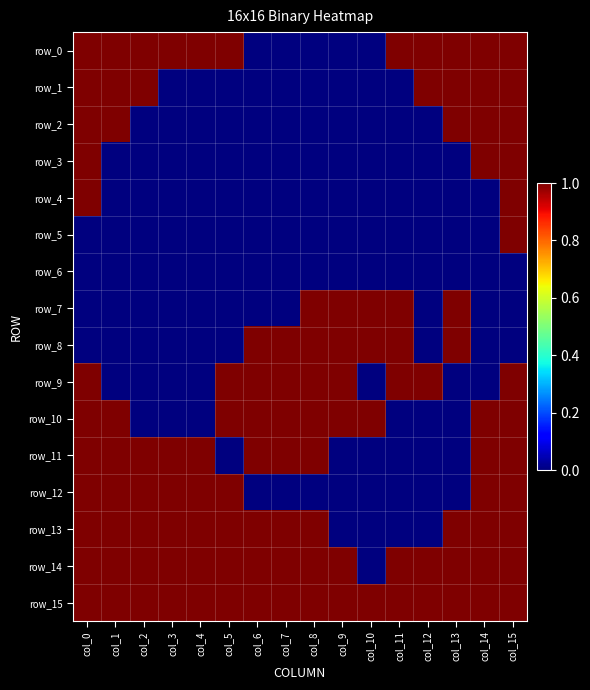

Count the row_1 values in the range 0 to 1.

16